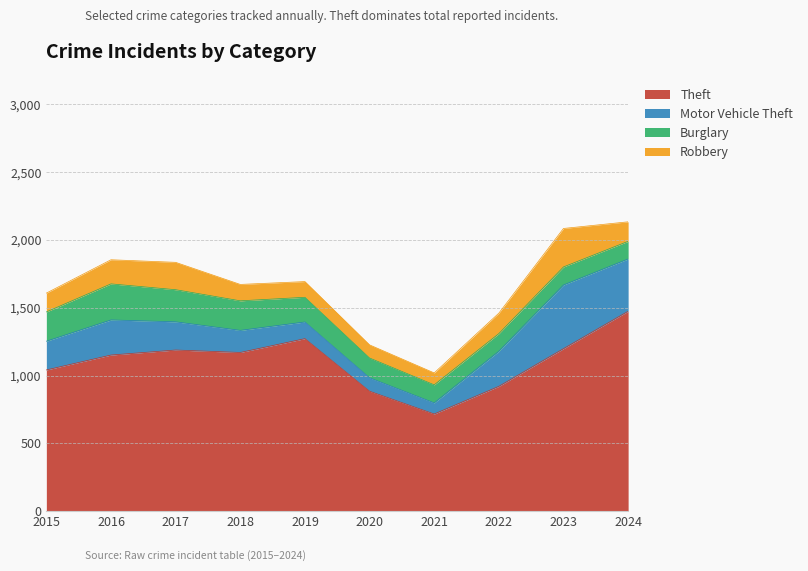

At which category does Burglary reach its first local peak?

2016